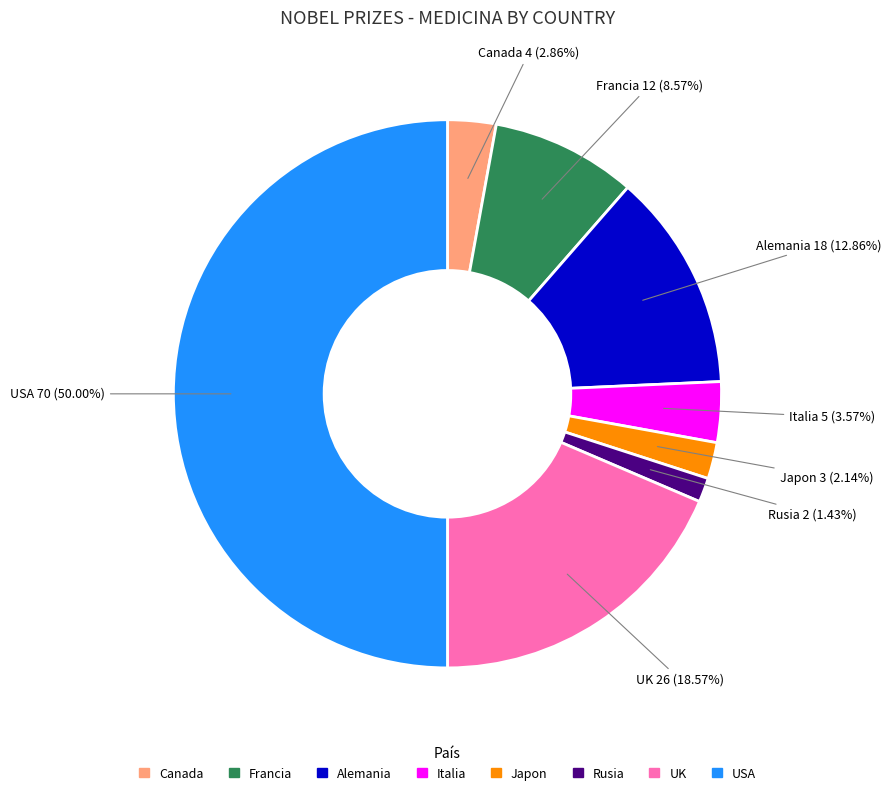

What percentage do Canada and UK together represent?

21.4%